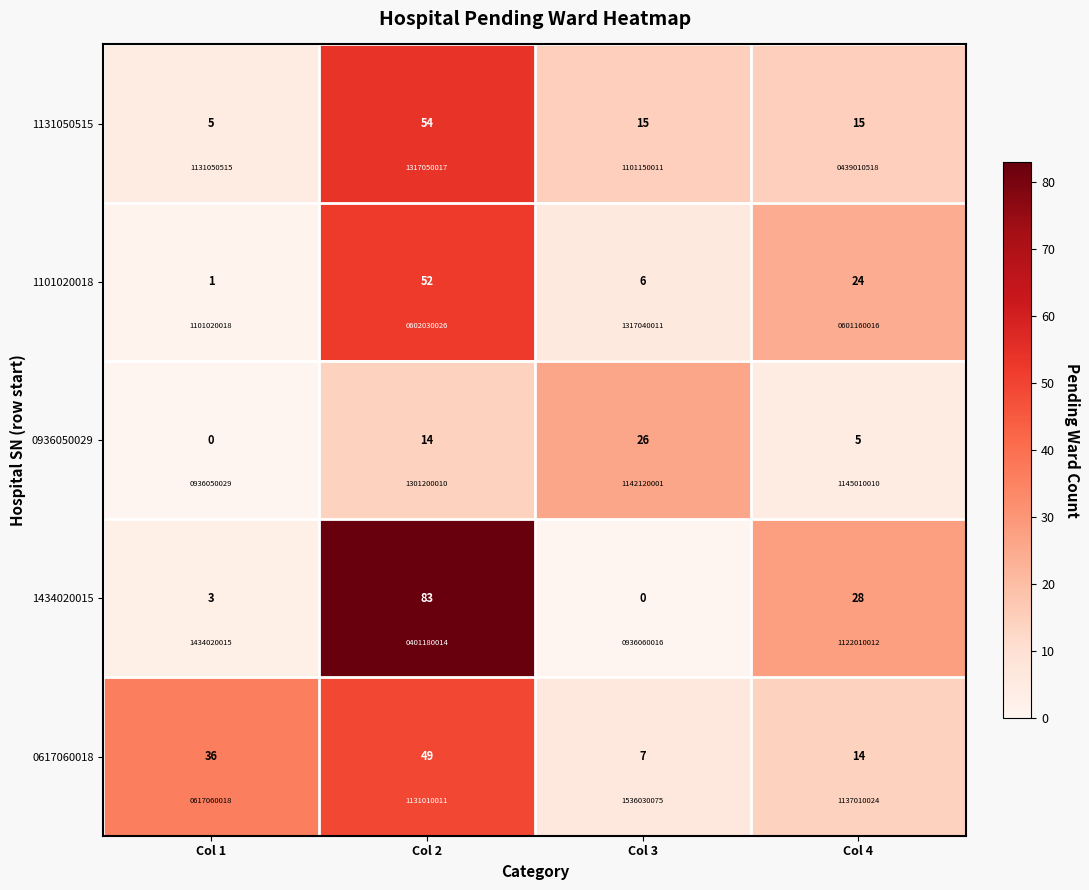

How many 0936050029 values are between 5 and 26?

3